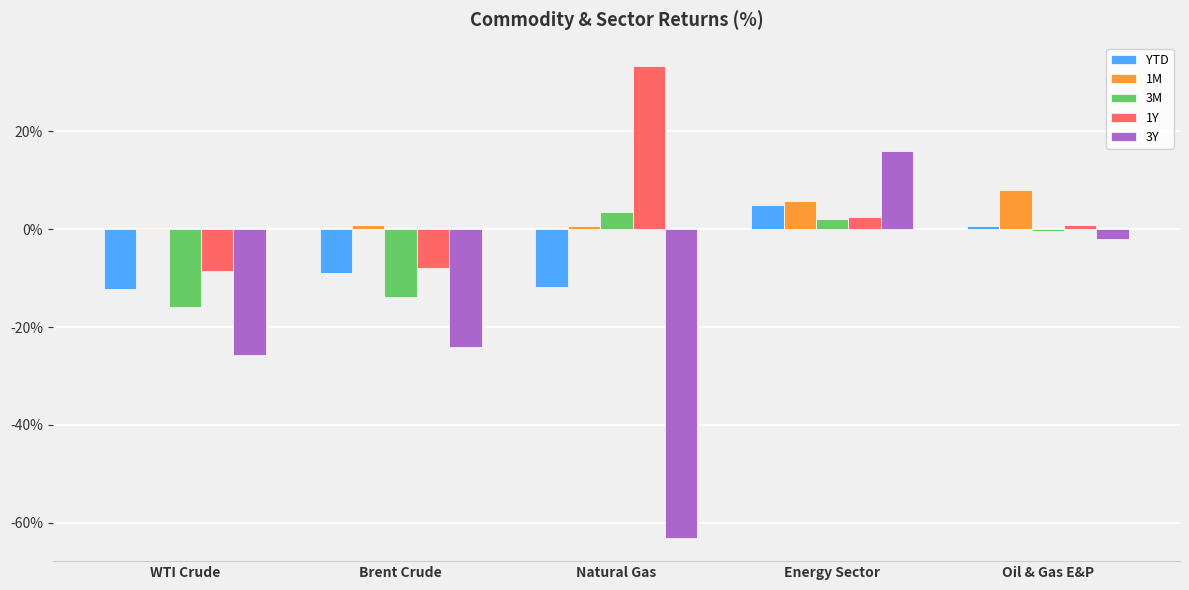

What is the maximum value for 3M?

3.4